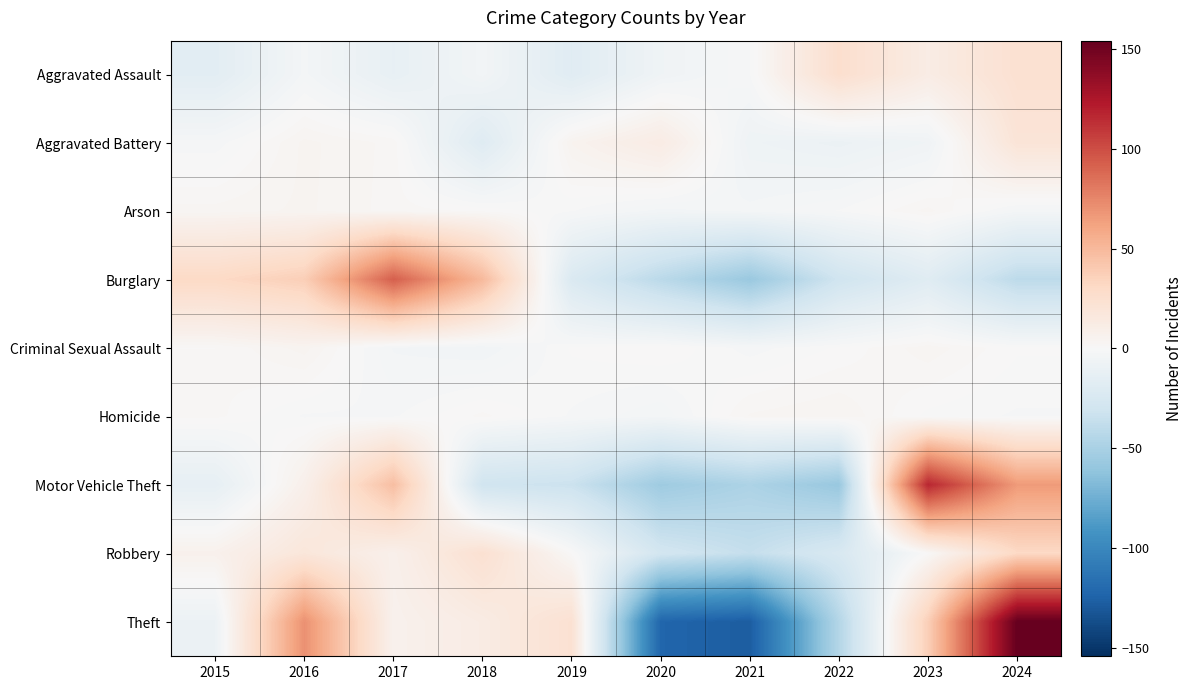

At which category is the sum across all series the highest?

2024